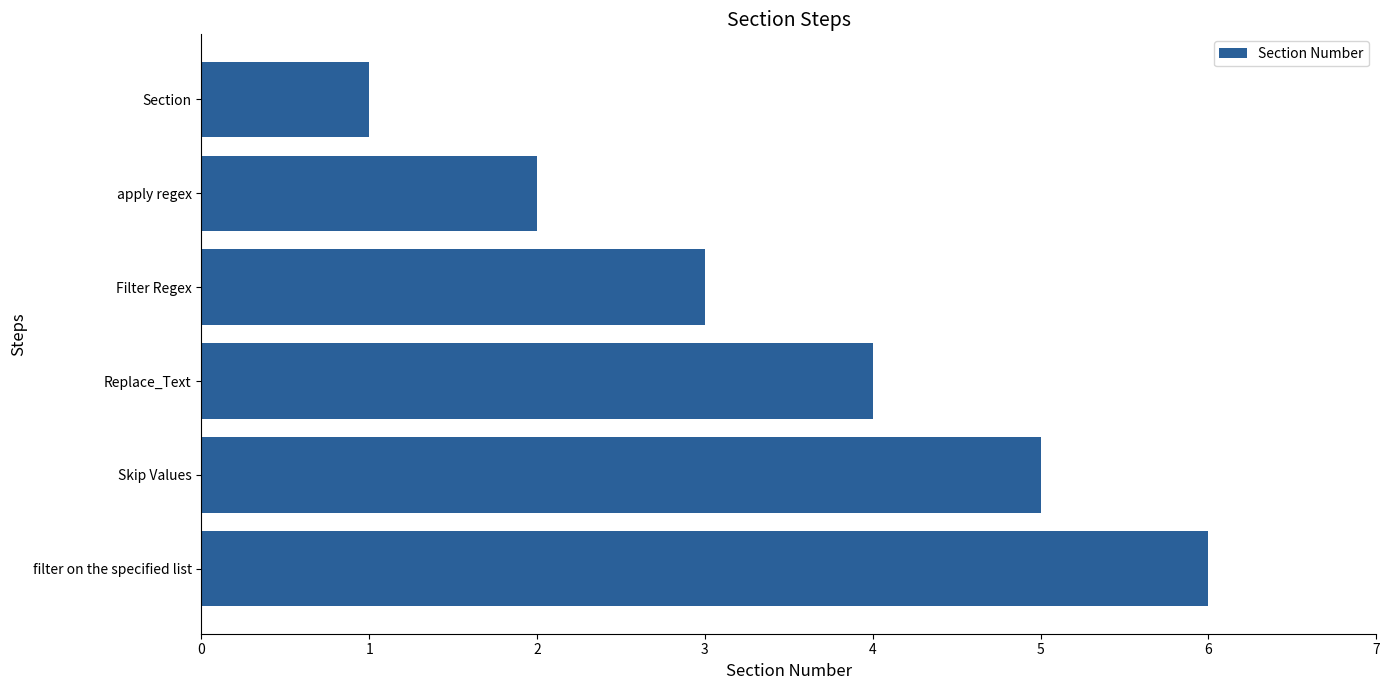

What is the greatest value displayed?

6